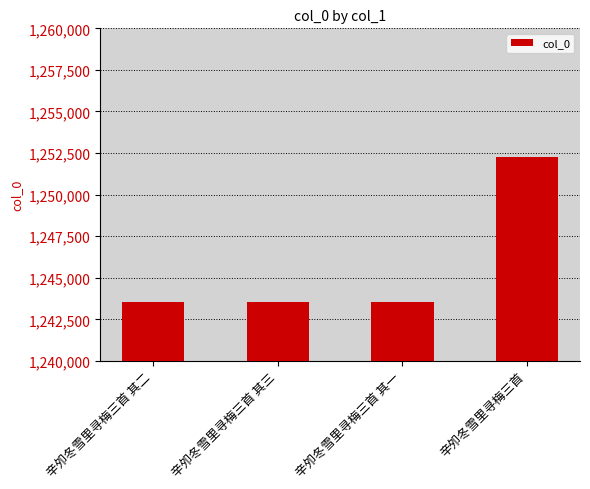

What is the sum of all values?

4982946